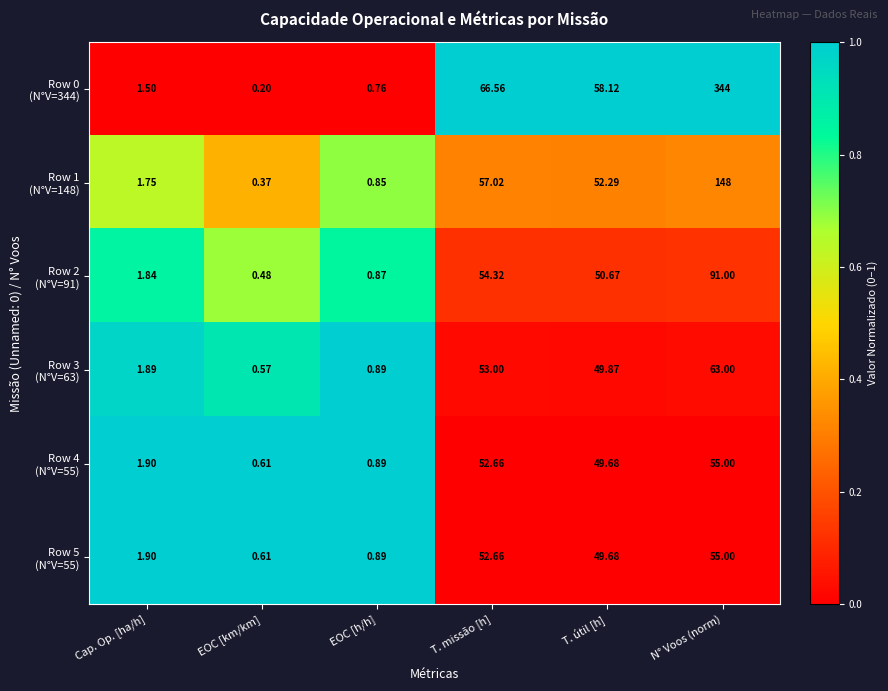

At which category is the sum across all series the highest?

N° Voos (norm)